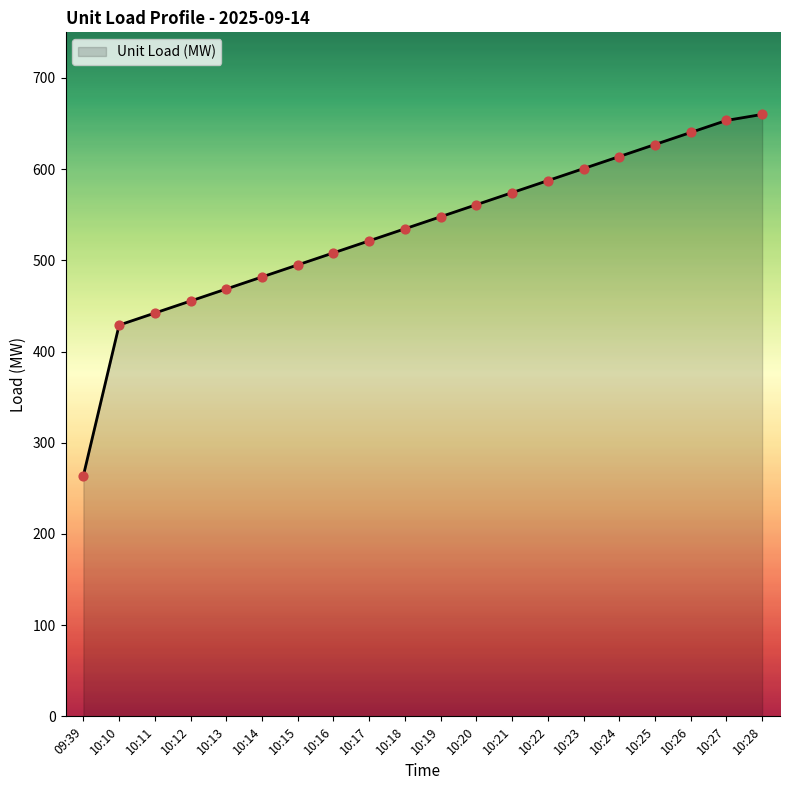

Which has a higher value, 10:19 or 10:17?

10:19